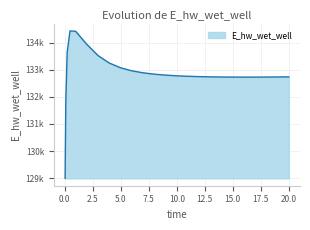

Where is the data nearest to the value 131712?

0.09375